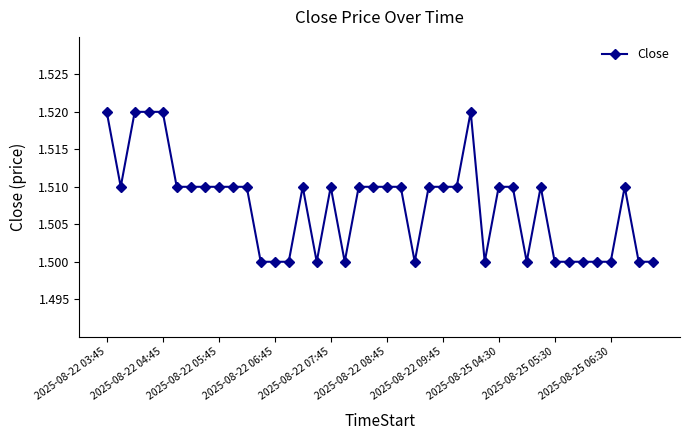

What is the sum of all values?

60.3